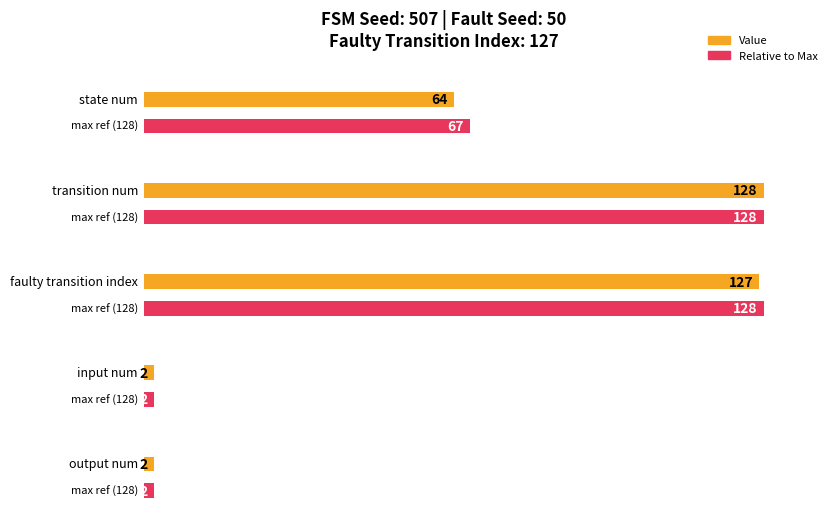

Are the bars horizontal?

Yes